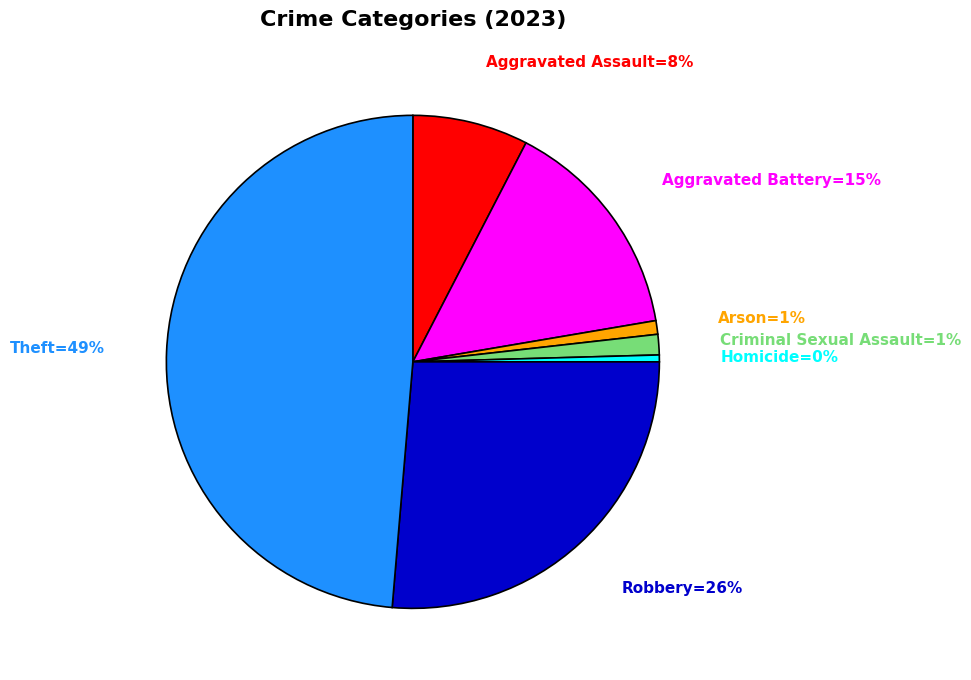

Does any single category account for the majority?

No